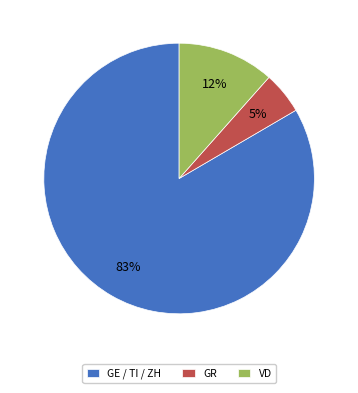

Is it true that GE / TI / ZH is 90% of the pie?

False